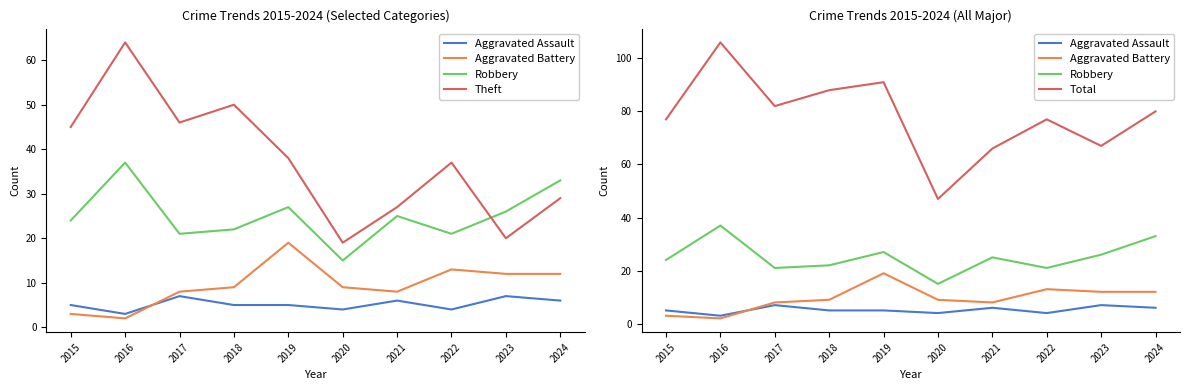

What is the maximum value shown in the chart?

106